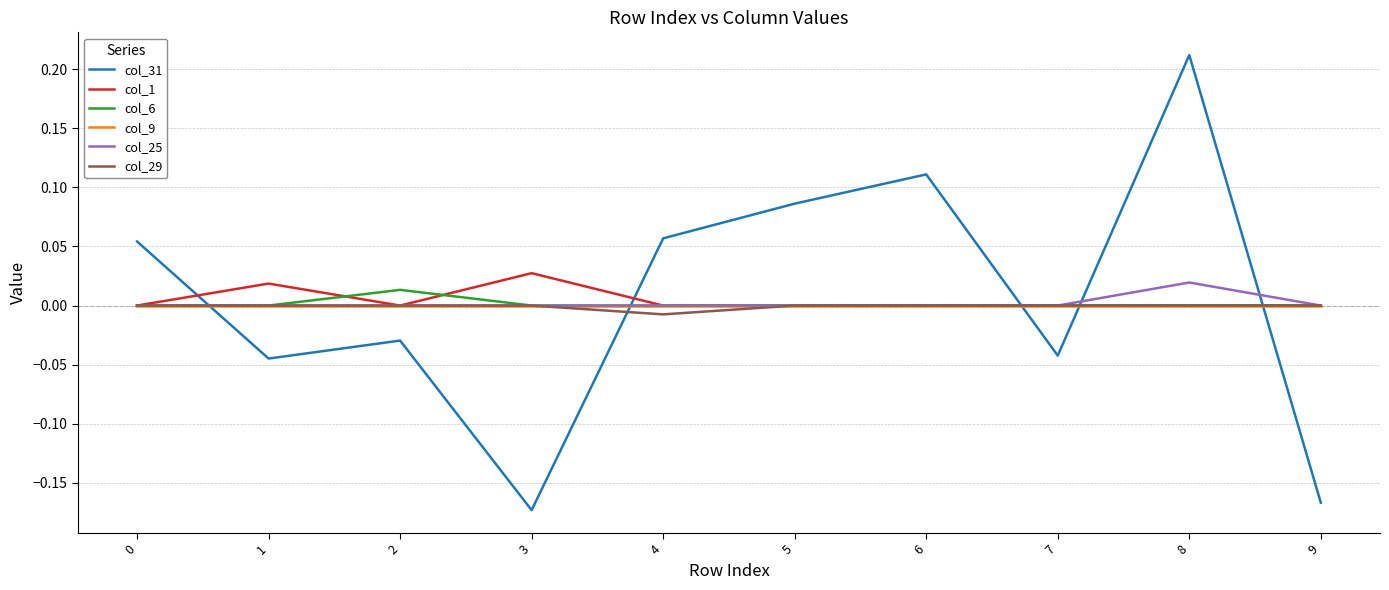

Is the value of col_29 at 4 greater than the value of col_6 at 0?

No